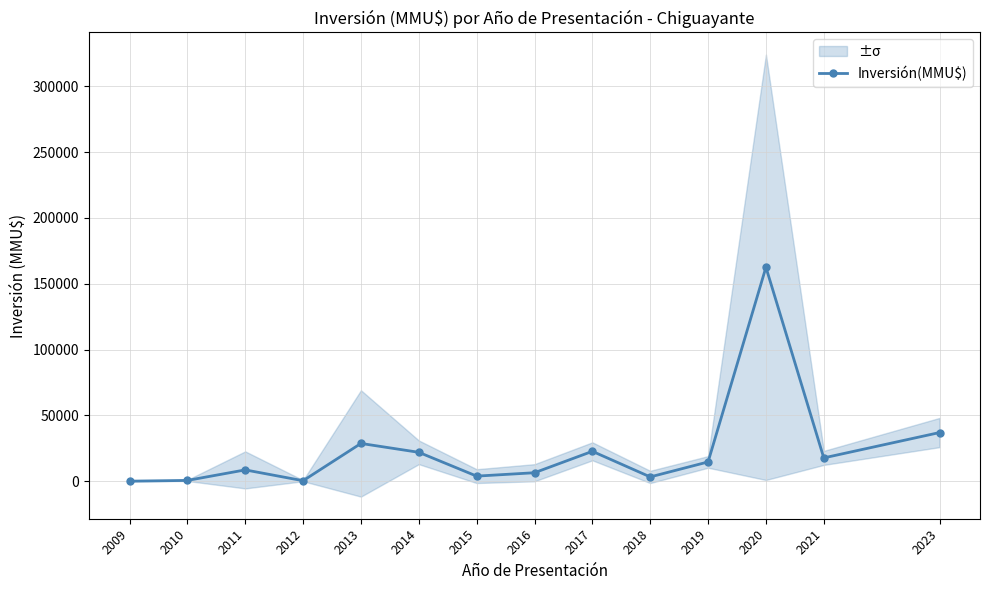

At which category does the chart reach its minimum across all series?

2009